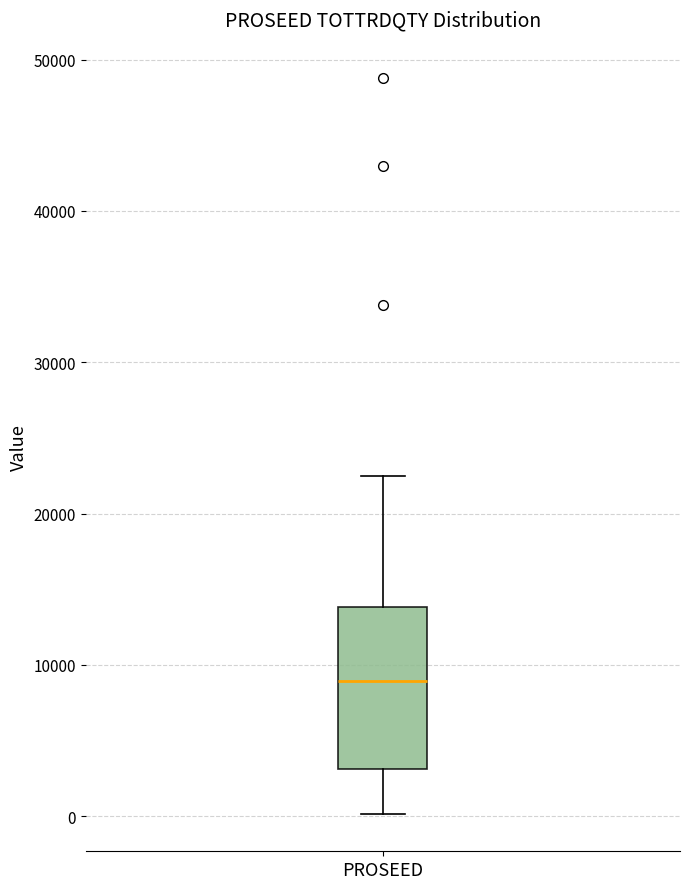

Read this box plot against the y-axis: the position of the median line, the range covered by the box, and the ends of both whiskers. The values are not printed on the chart, so give them approximately, as read against the axis.

median 9000, box 3000 to 14000, whiskers 0 to 22000